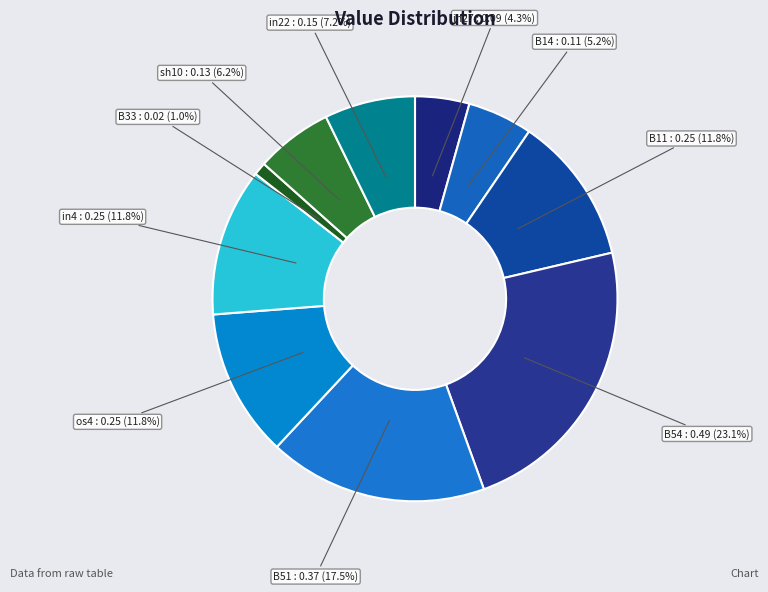

Does any single category account for the majority?

No